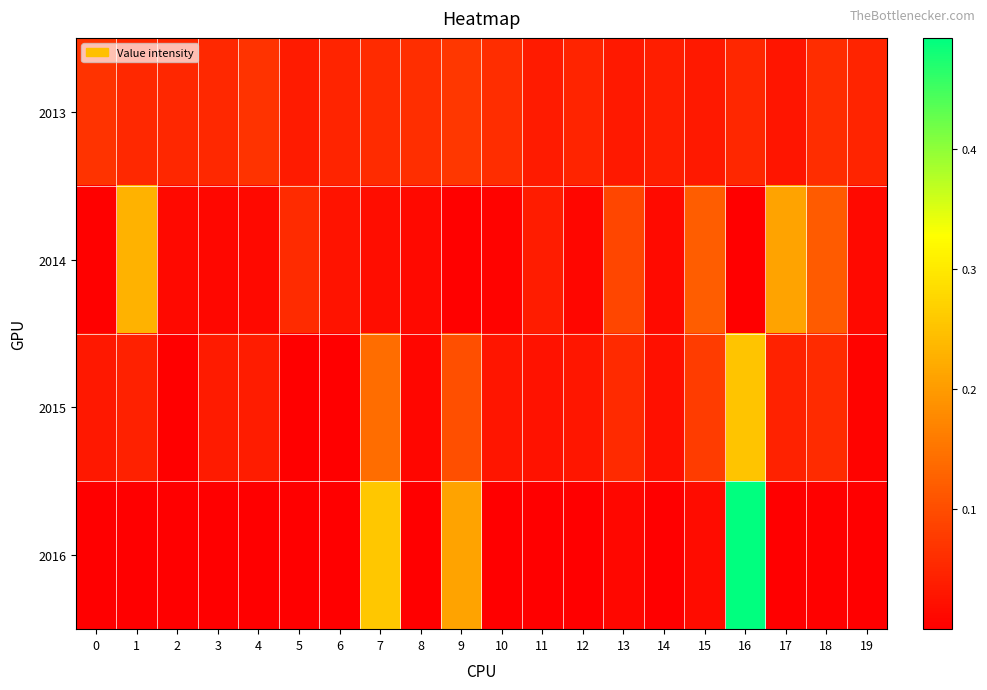

What is the total value across all series at 17?

0.3